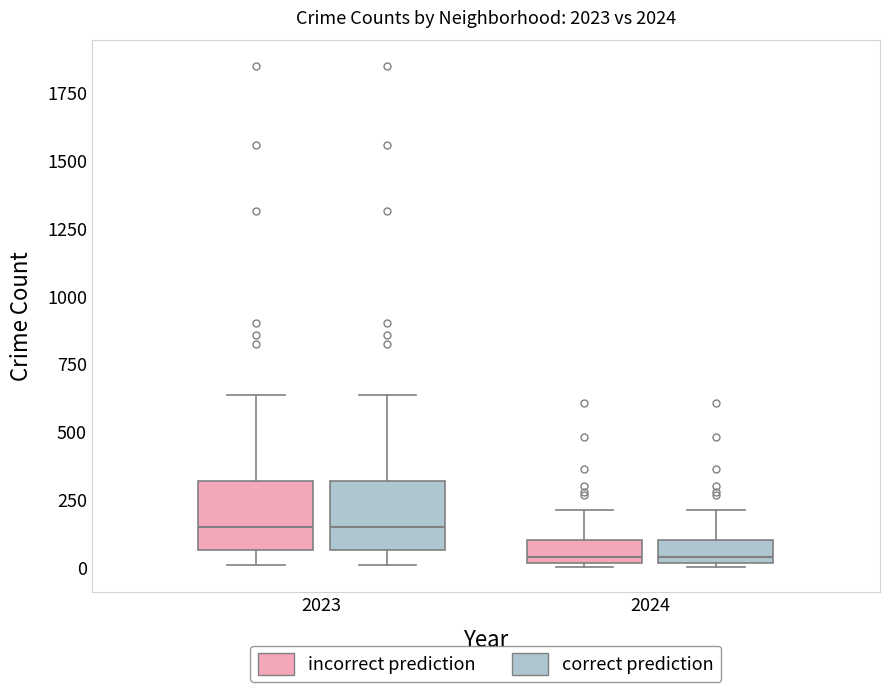

Where is the lower edge of the box for 2024 (correct prediction) on the y-axis? The values are not printed on the chart, so give them approximately, as read against the axis.

0